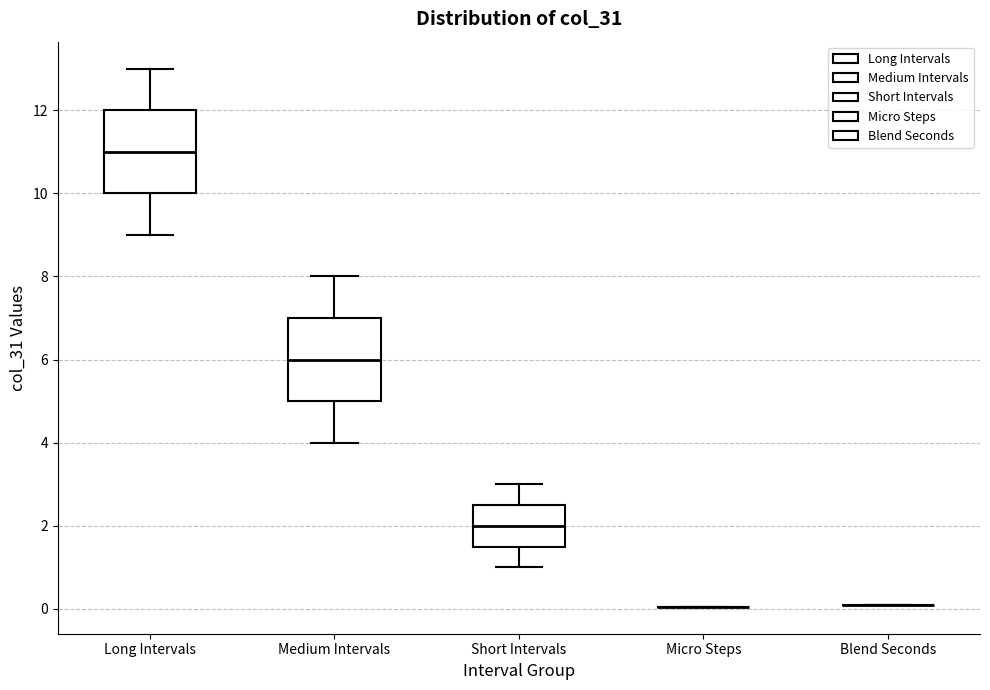

Reading left to right, read every box against the y-axis: the position of its median line, the range the box covers, and the ends of its whiskers. The values are not printed on the chart, so give them approximately, as read against the axis.

Long Intervals: median 11.0, box 10.0 to 12.0, whiskers 9.0 to 13.0
Medium Intervals: median 6.0, box 5.0 to 7.0, whiskers 4.0 to 8.0
Short Intervals: median 2.0, box 1.6 to 2.6, whiskers 1.0 to 3.0
Micro Steps: box collapsed to a line at 0.0, whiskers 0.0 to 0.0
Blend Seconds: box collapsed to a line at 0.2, whiskers 0.2 to 0.2